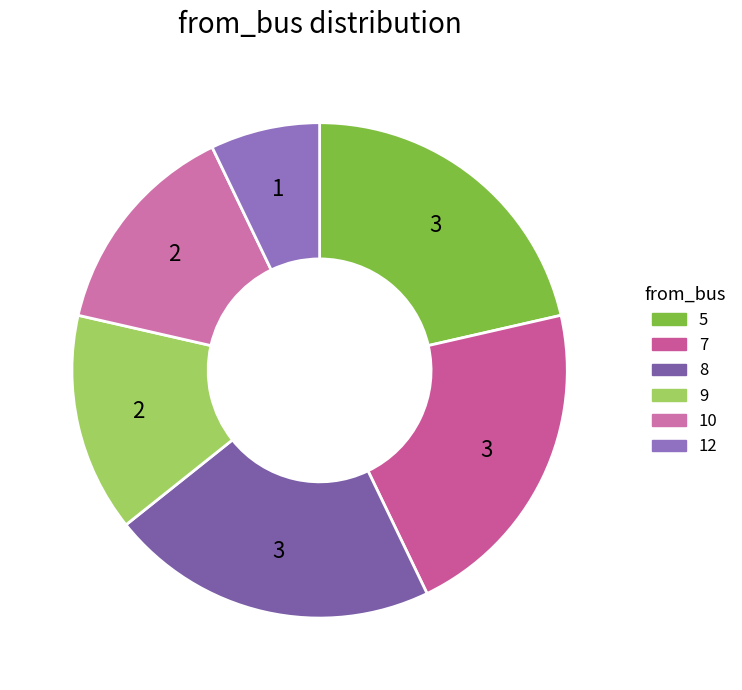

Between 5 and 9, which is larger?

5